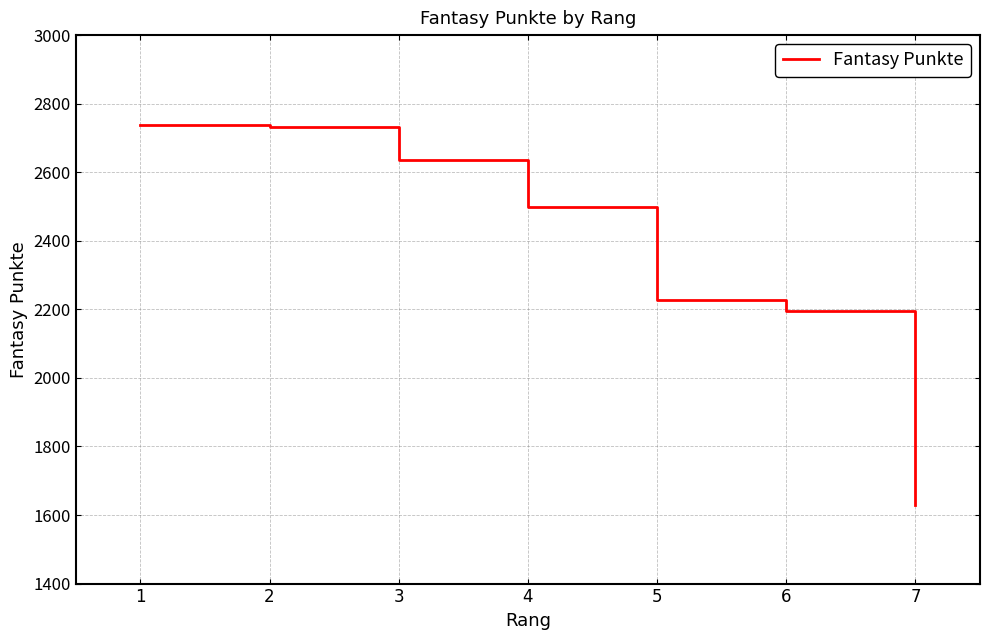

Is it true that the value at 4 is 2498?

True